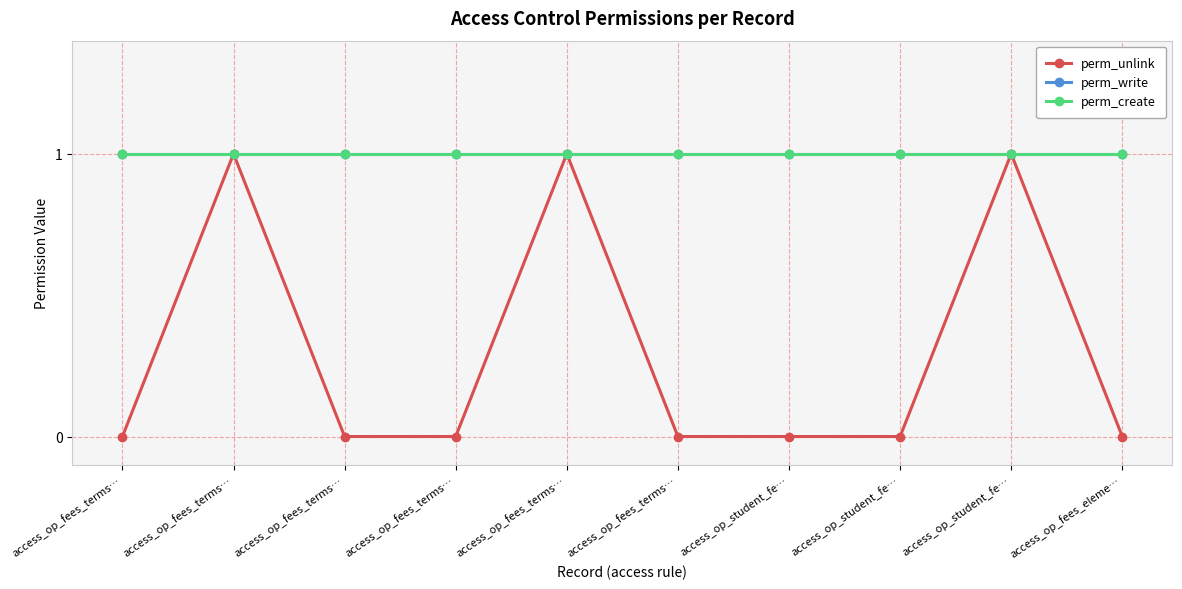

Rank the categories by perm_create value from highest to lowest.

access_op_fees_terms…, access_op_fees_terms…, access_op_fees_terms…, access_op_fees_terms…, access_op_fees_terms…, access_op_fees_terms…, access_op_student_fe…, access_op_student_fe…, access_op_student_fe…, access_op_fees_eleme…